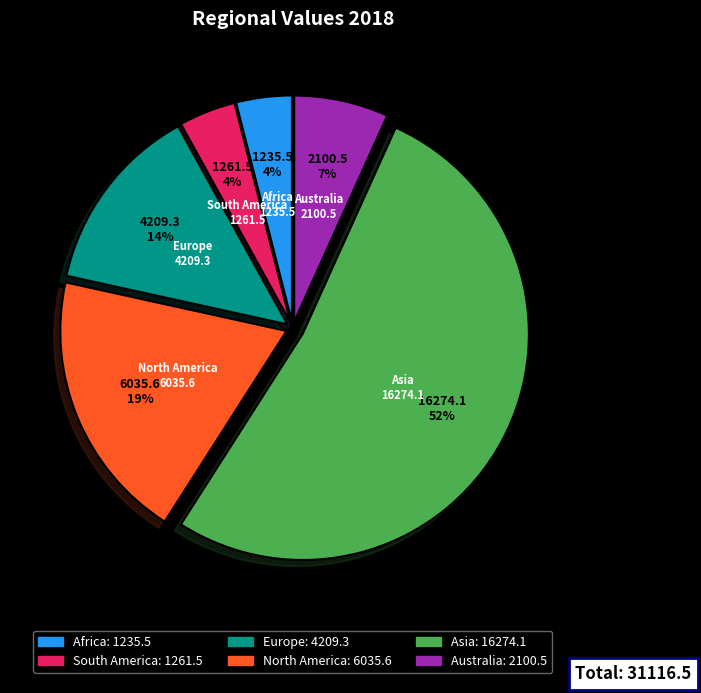

The Africa slice represents 13% of the pie. True or false?

False